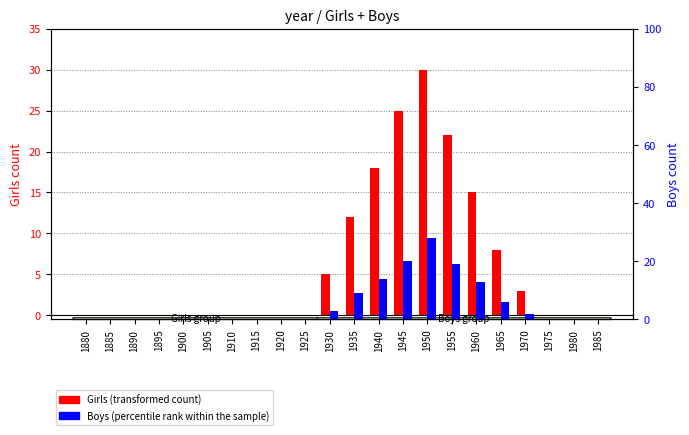

How many groups of bars are there?

22